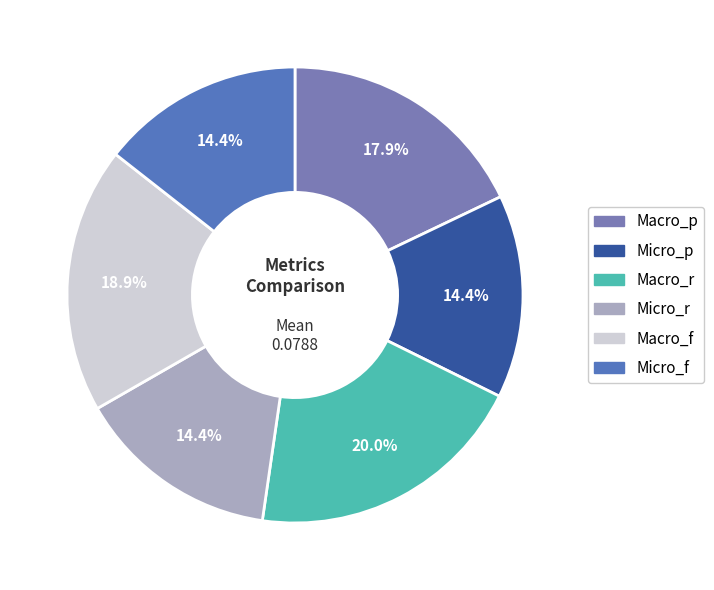

How much of the chart is everything except Micro_f?

85.6%